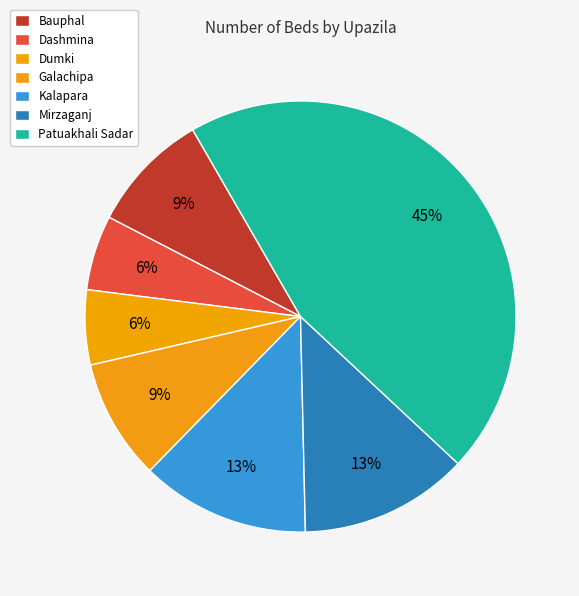

Is the sum of Mirzaganj and Dumki greater than half?

No